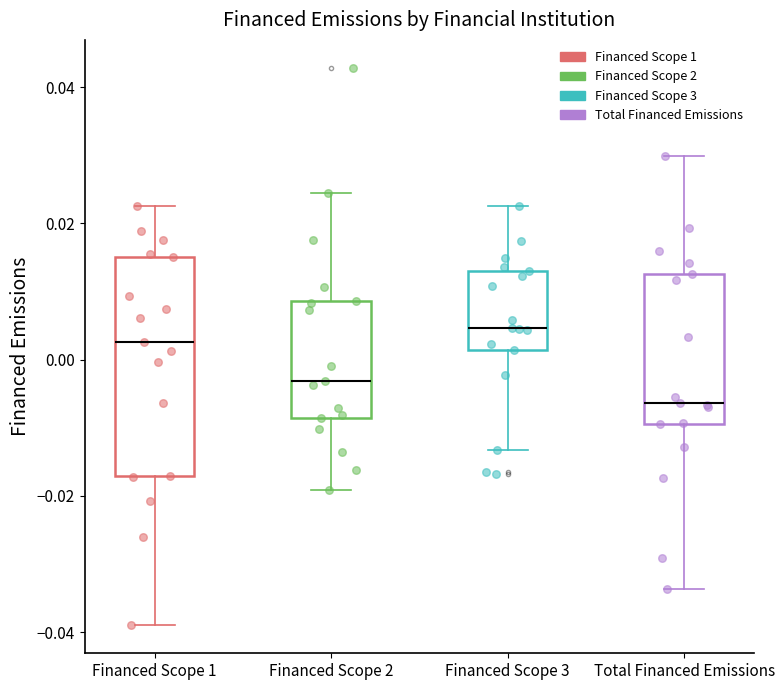

Comparing the boxes themselves (not the whiskers), which one is the tallest?

Financed Scope 1